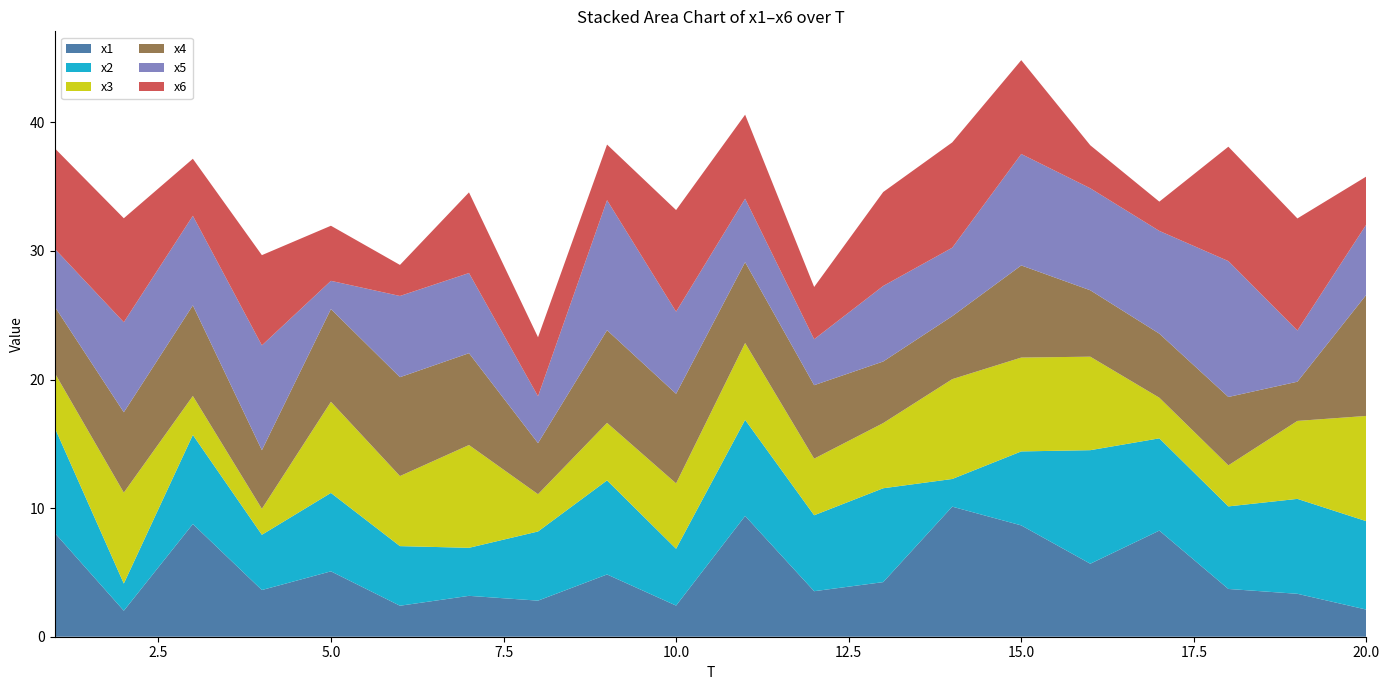

Reading right to left, list all the values displayed in this chart.

x1: 20=2.1	19=3.3	18=3.7	17=8.3	16=5.7	15=8.7	14=10.1	13=4.2	12=3.5	11=9.4	10=2.4	9=4.8	8=2.8	7=3.2	6=2.4	5=5.1	4=3.6	3=8.8	2=2.0	1=8.1
x2: 20=6.9	19=7.4	18=6.4	17=7.2	16=8.8	15=5.8	14=2.2	13=7.3	12=5.9	11=7.5	10=4.4	9=7.3	8=5.4	7=3.7	6=4.6	5=6.1	4=4.3	3=6.9	2=2.1	1=8.2
x3: 20=8.2	19=6.1	18=3.2	17=3.2	16=7.3	15=7.3	14=7.8	13=5.1	12=4.4	11=6.0	10=5.1	9=4.5	8=2.9	7=8.0	6=5.4	5=7.1	4=2.0	3=3.0	2=7.1	1=4.3
x4: 20=9.4	19=3.0	18=5.3	17=5.0	16=5.2	15=7.2	14=4.9	13=4.8	12=5.7	11=6.3	10=7.0	9=7.2	8=4.0	7=7.1	6=7.7	5=7.2	4=4.6	3=7.0	2=6.2	1=5.2
x5: 20=5.5	19=4.0	18=10.6	17=8.0	16=7.9	15=8.7	14=5.3	13=5.9	12=3.6	11=4.9	10=6.4	9=10.1	8=3.6	7=6.2	6=6.3	5=2.2	4=8.2	3=7.0	2=7.0	1=4.5
x6: 20=3.7	19=8.7	18=8.9	17=2.3	16=3.3	15=7.3	14=8.2	13=7.3	12=4.1	11=6.5	10=7.9	9=4.3	8=4.6	7=6.3	6=2.4	5=4.3	4=7.0	3=4.4	2=8.1	1=7.8